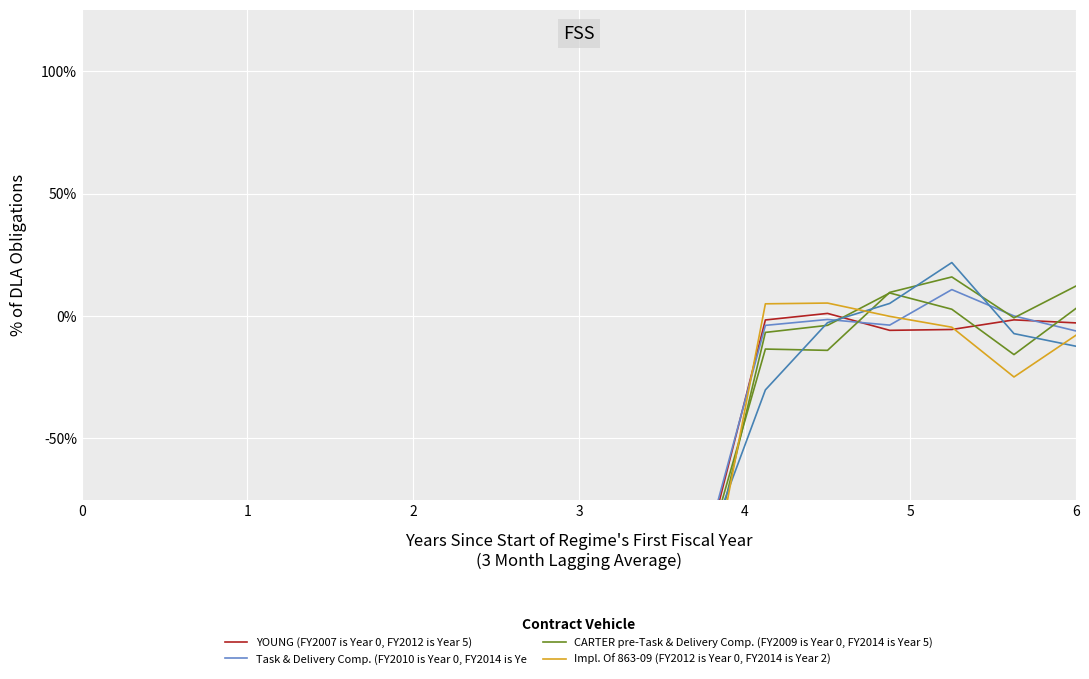

Which series has the largest total across all categories?

YOUNG (FY2007 is Year 0, FY2012 is Year 5)